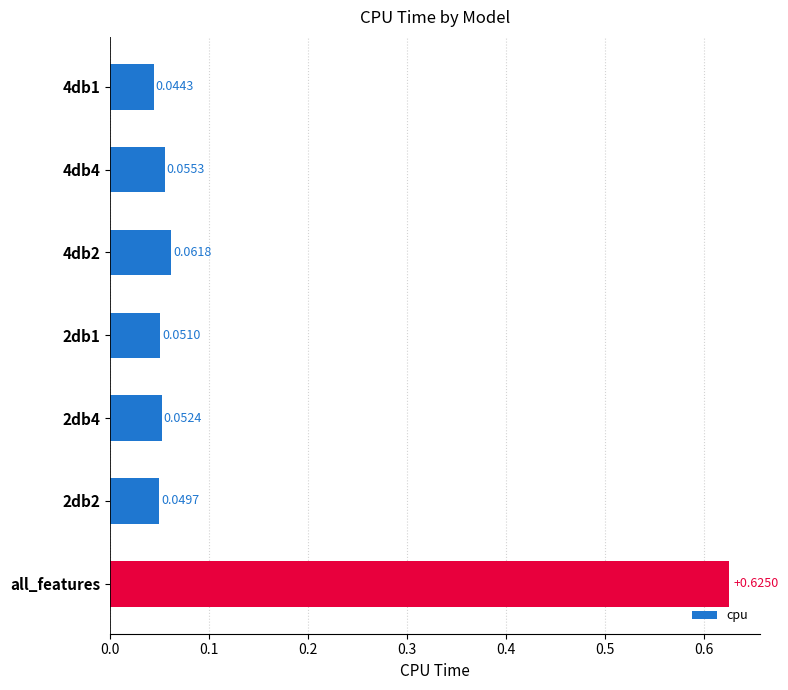

Rank the categories by value from lowest to highest.

4db1, 2db2, 2db1, 2db4, 4db4, 4db2, all_features